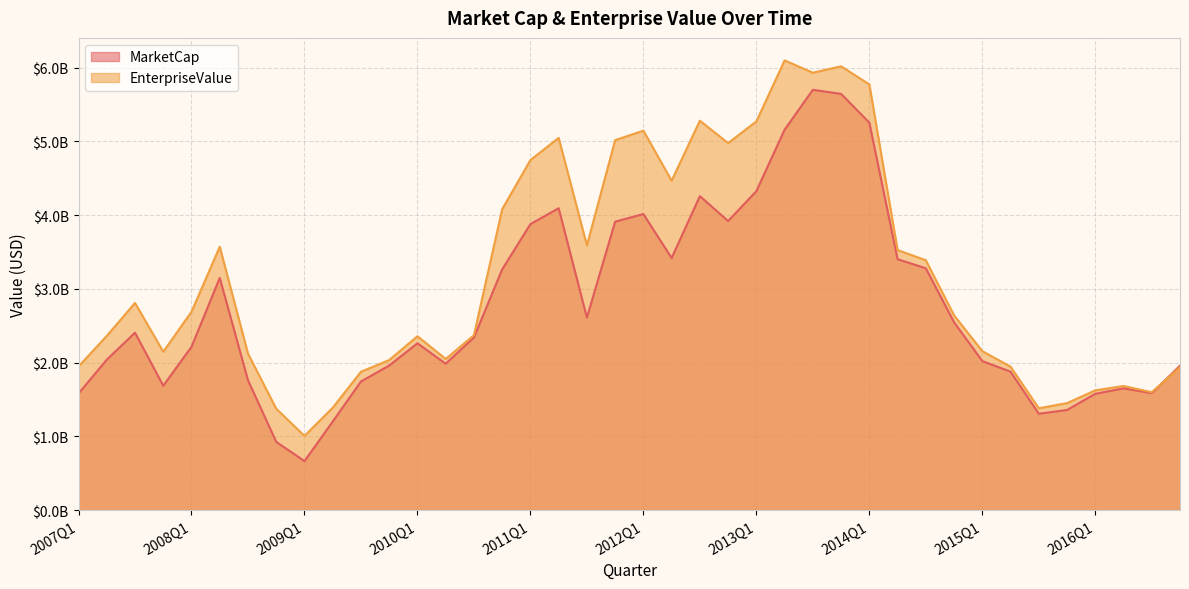

Which series has the widest spread of values?

EnterpriseValue